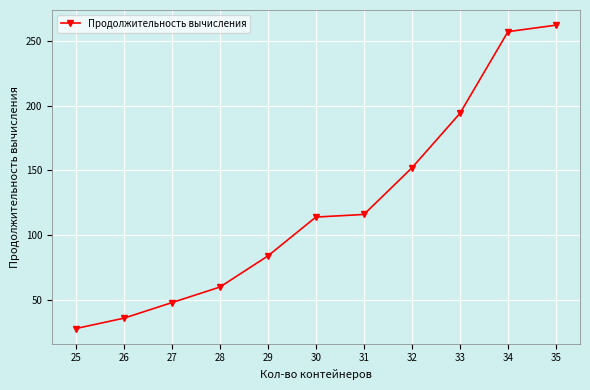

Is this an area chart (filled region under the line)?

No